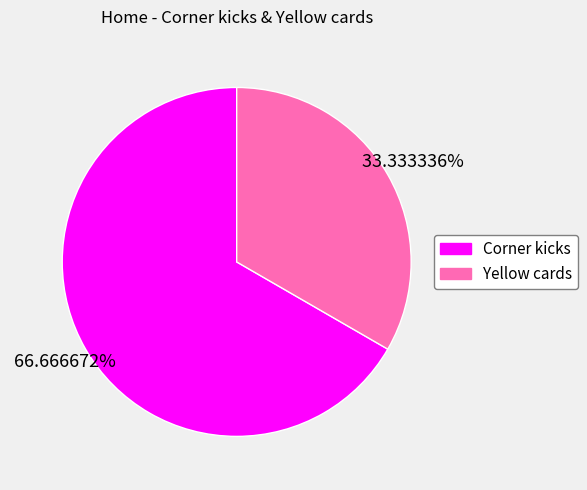

The Corner kicks slice represents 74% of the pie. True or false?

False